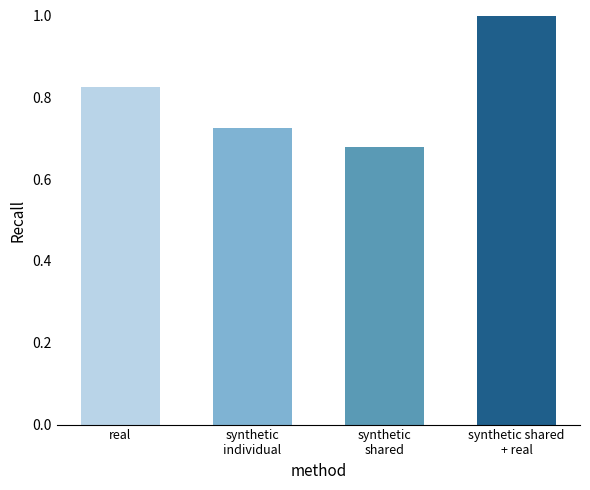

List the labels in order of value, smallest first.

synthetic
shared, synthetic
individual, real, synthetic shared
+ real